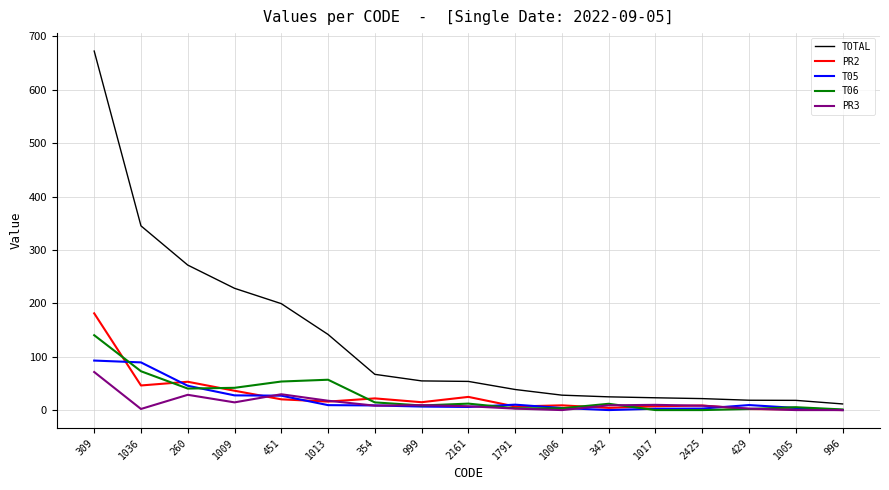

Which series has the widest spread of values?

TOTAL